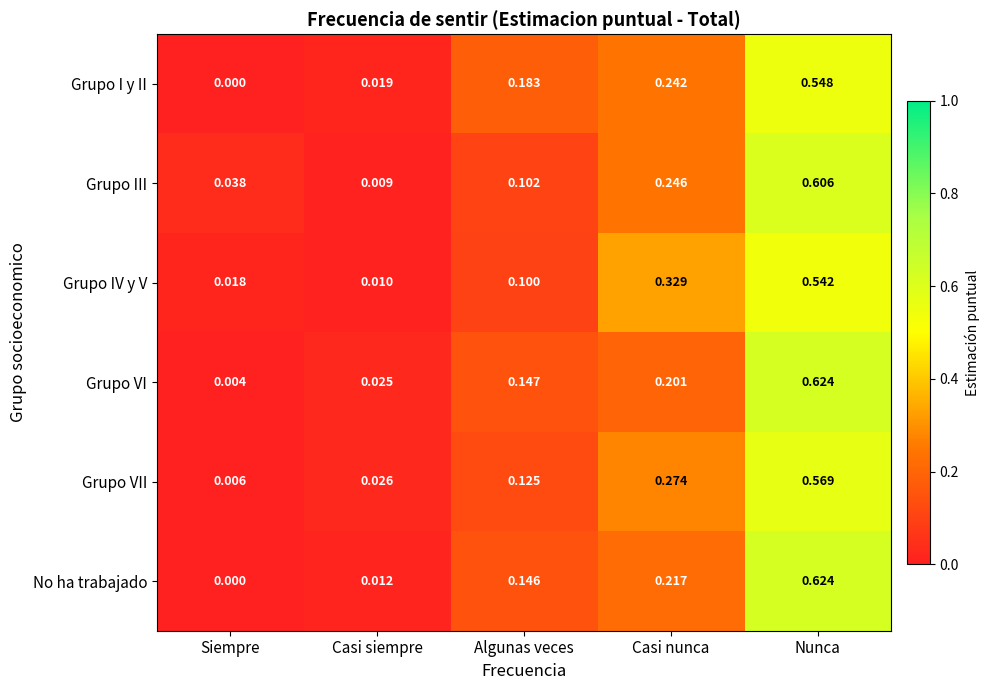

Which series changed the most between Siempre and Casi nunca?

Grupo IV y V